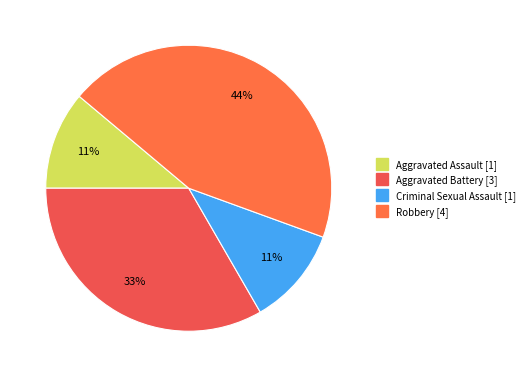

Is there a majority slice in this chart?

No